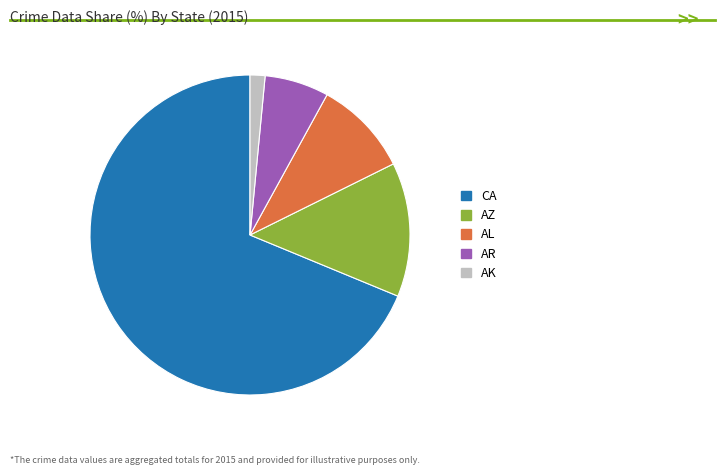

Is CA the majority of the pie?

Yes